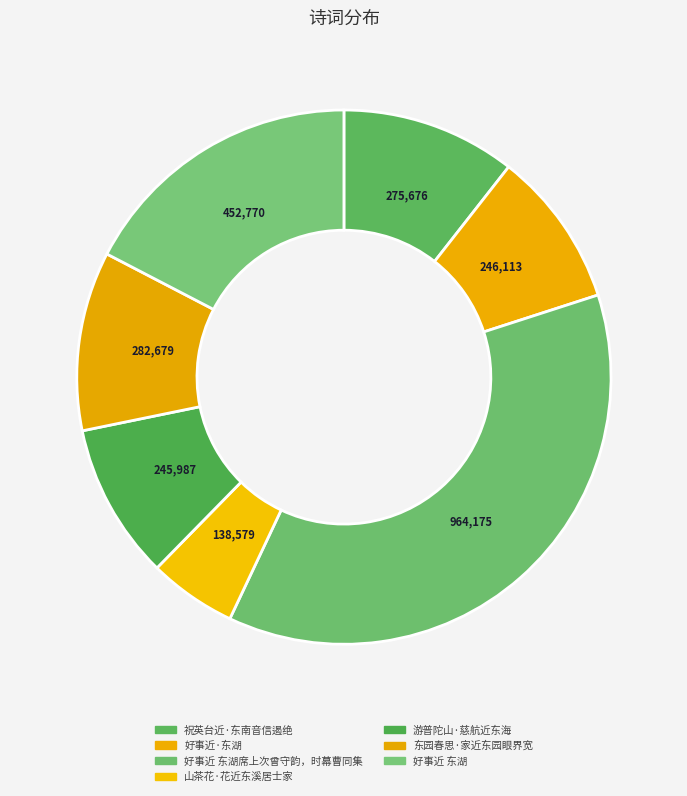

The 东园春思·家近东园眼界宽 slice represents 1% of the pie. True or false?

False